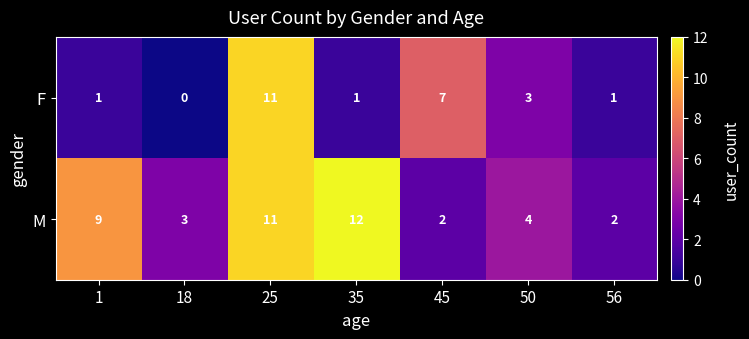

What is the approximate value of M at 1, to the nearest 5?

10